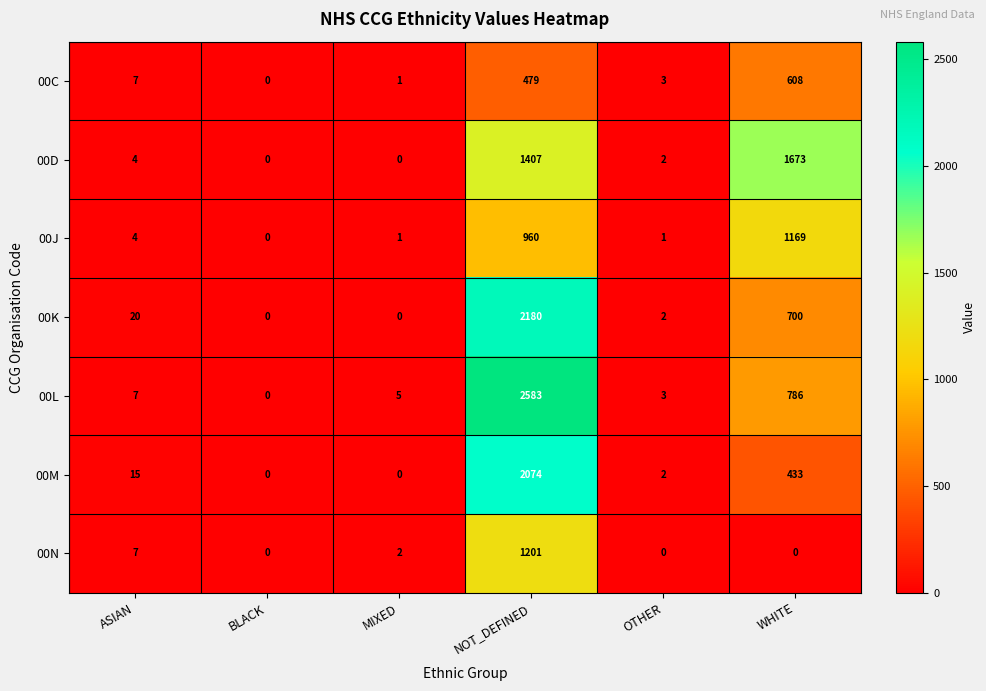

At which label is 00C closest to 304?

NOT_DEFINED